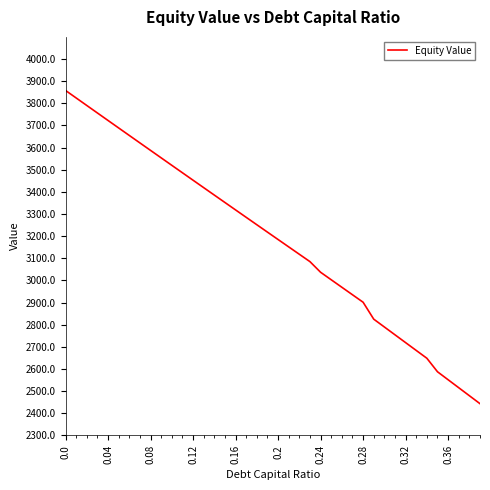

What is the difference between the maximum and minimum values?

1414.6